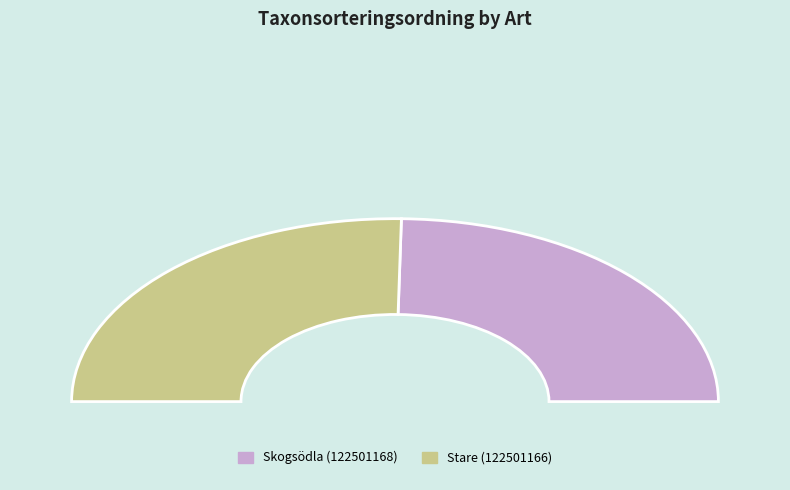

Approximately how many times larger is the value at Skogsödla (122501168) compared to Stare (122501166)?

1.0